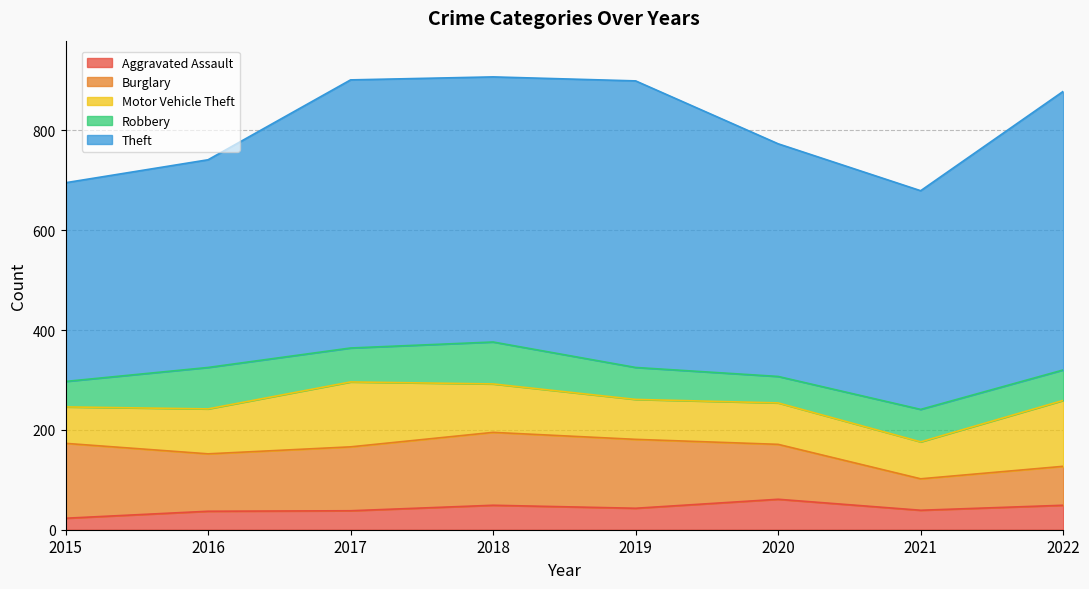

How many values in the Motor Vehicle Theft series are below 90?

4